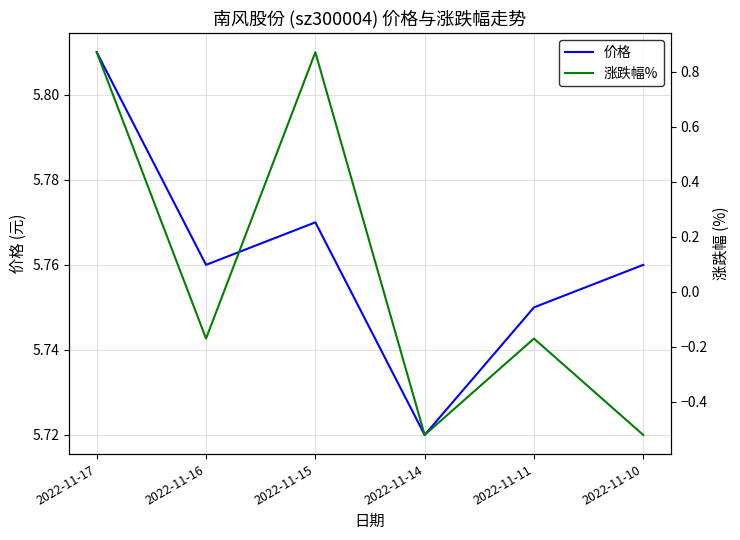

At which category does 涨跌幅% reach its first local peak?

2022-11-15